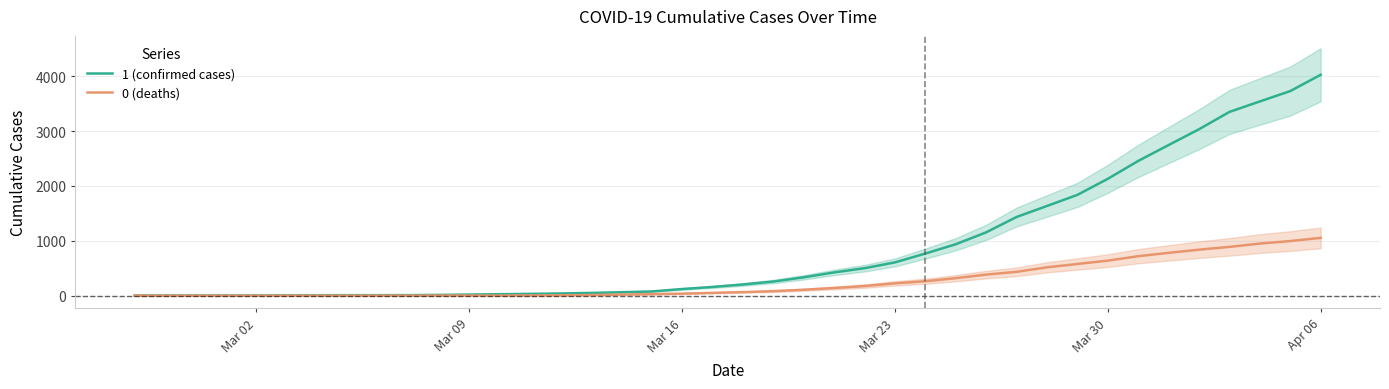

Which category has the highest value in the 0 (deaths) series?

Apr 06